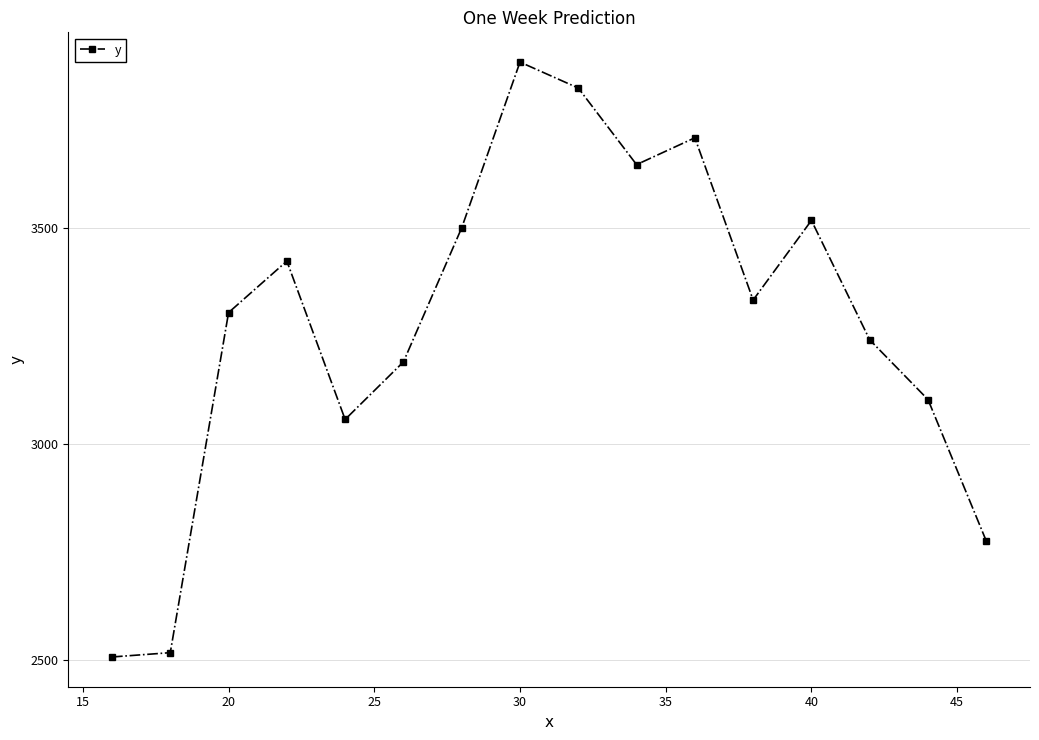

What is the difference between the maximum and minimum values?

1375